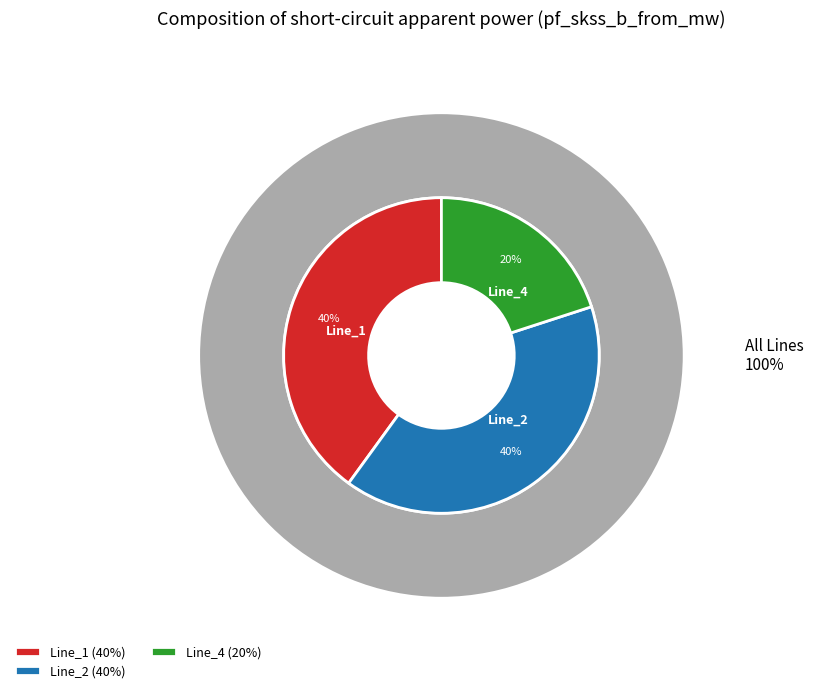

What portion of the pie excludes Line_2?

60.0%